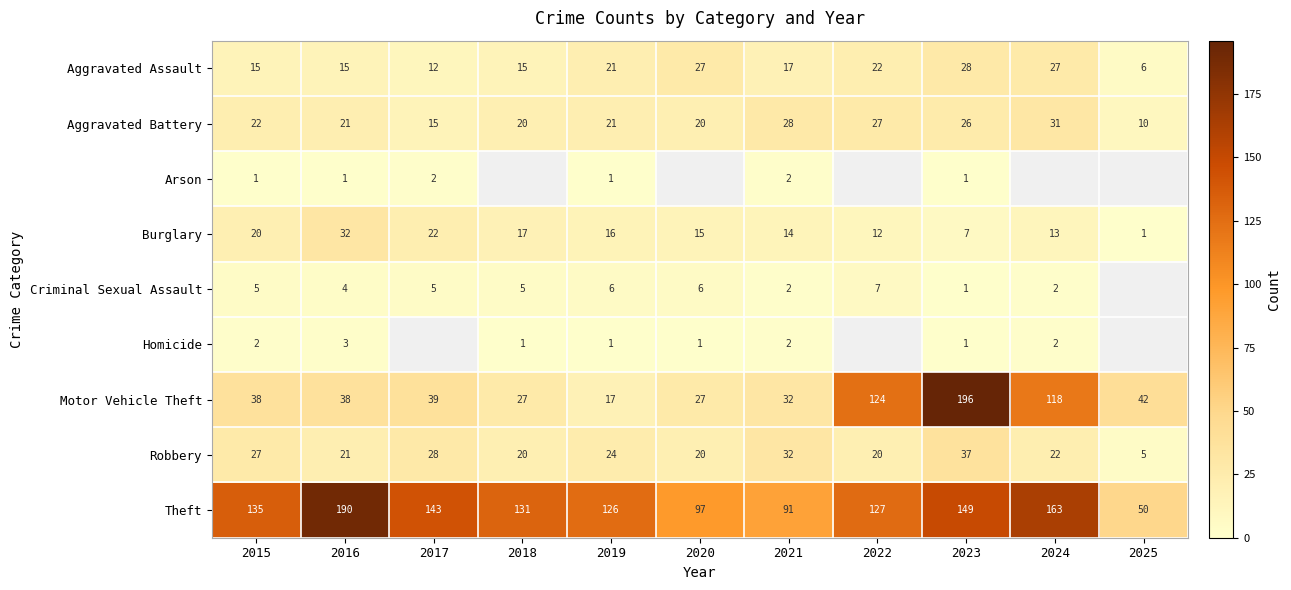

What is the sum of the Aggravated Battery values at 2022 and 2015?

49